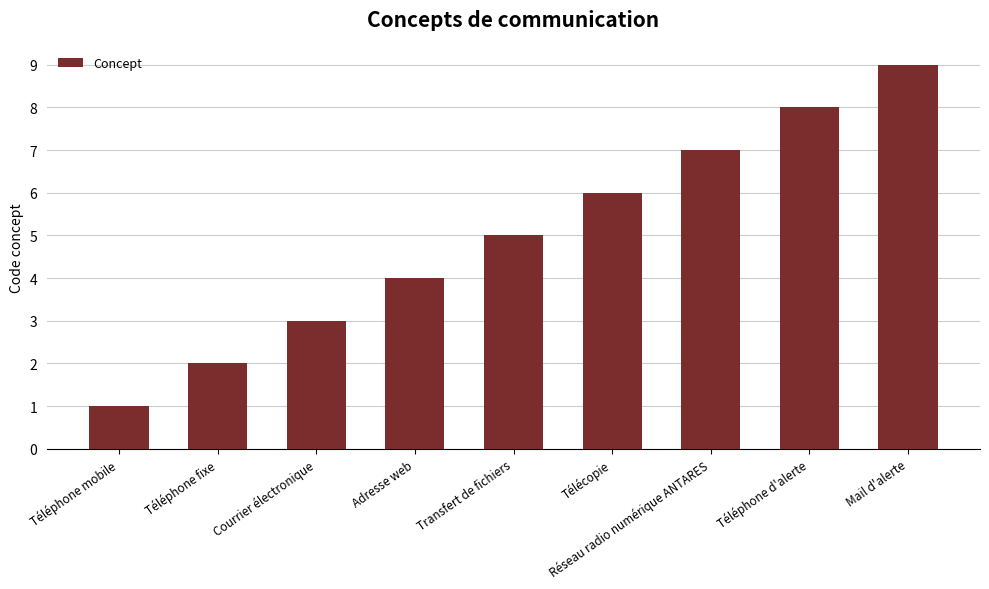

At which label is the value closest to 5?

Transfert de fichiers